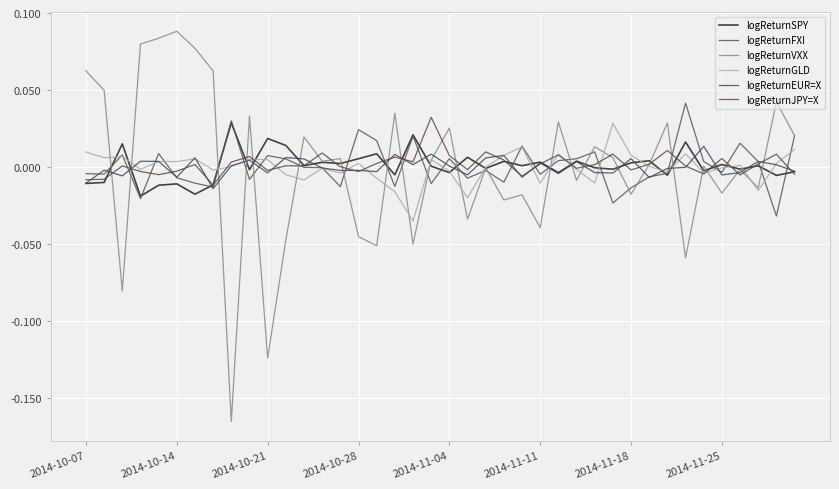

How many lines are shown in the chart?

6